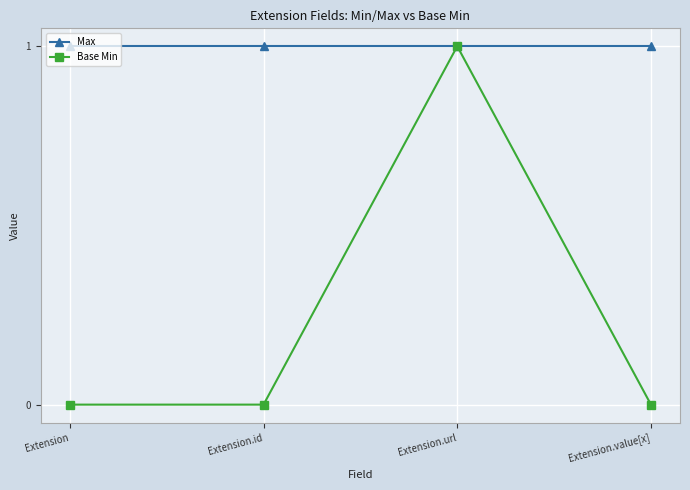

Rank the series by their average value, from highest to lowest.

Max, Base Min